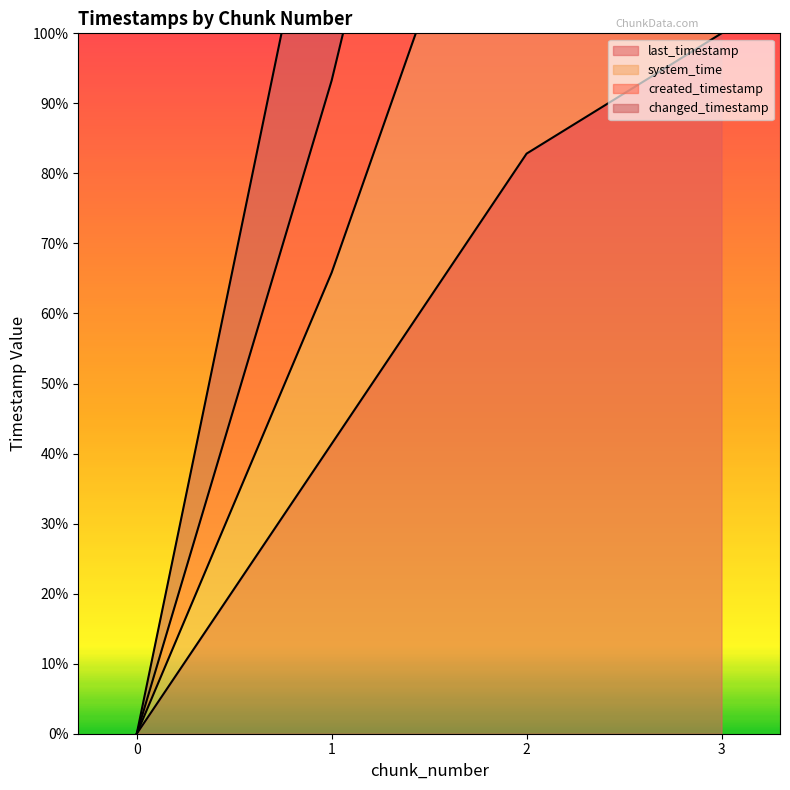

What is the greatest value displayed?

400.0